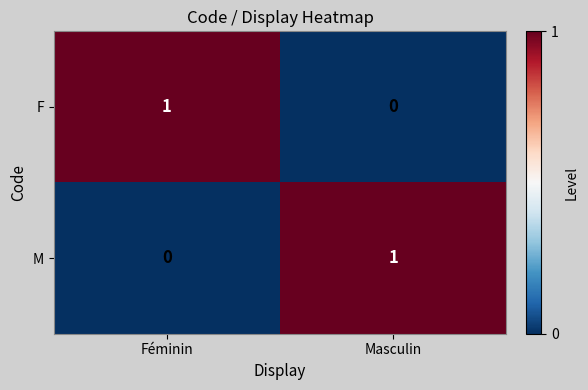

At which label does F reach its peak?

Féminin